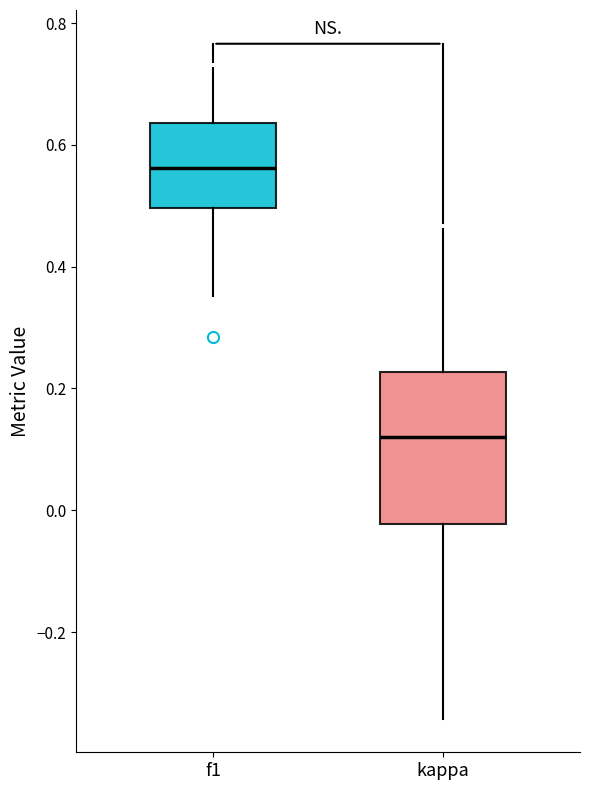

Reading left to right, transcribe this box plot: for each box, give where its median line is, the range the box spans, and where its two whiskers end, as read against the y-axis. The values are not printed on the chart, so give them approximately, as read against the axis.

f1: median 0.56, box 0.50 to 0.64, whiskers 0.36 to 0.72
kappa: median 0.12, box -0.02 to 0.22, whiskers -0.34 to 0.46